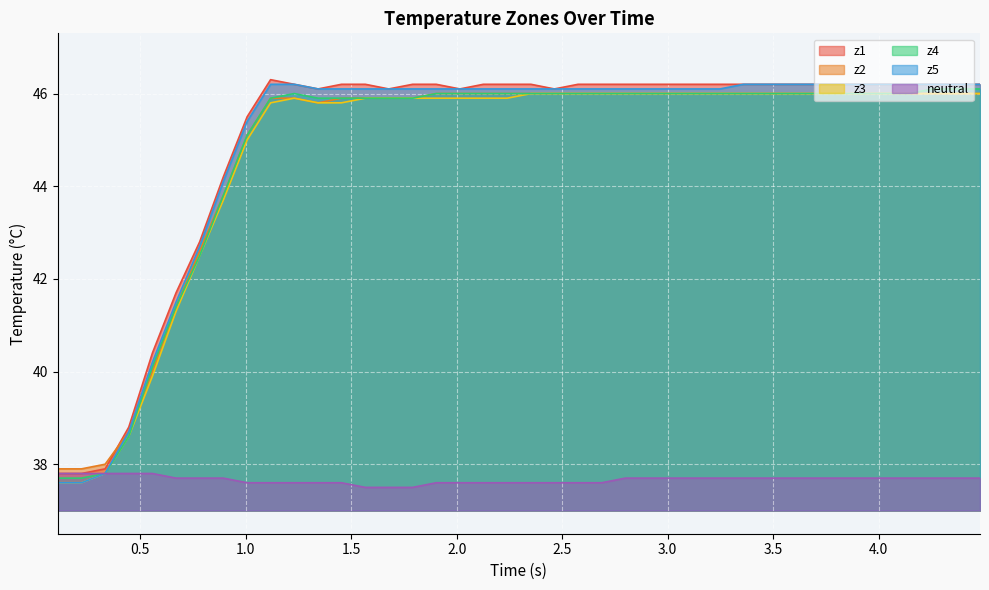

What are all the series names shown in the legend?

z1, z2, z3, z4, z5, neutral